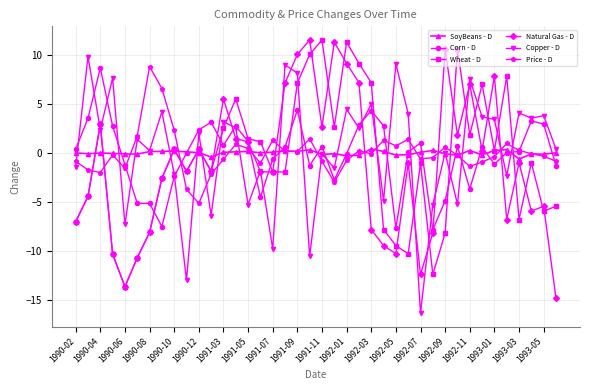

How many distinct data groups are displayed?

6